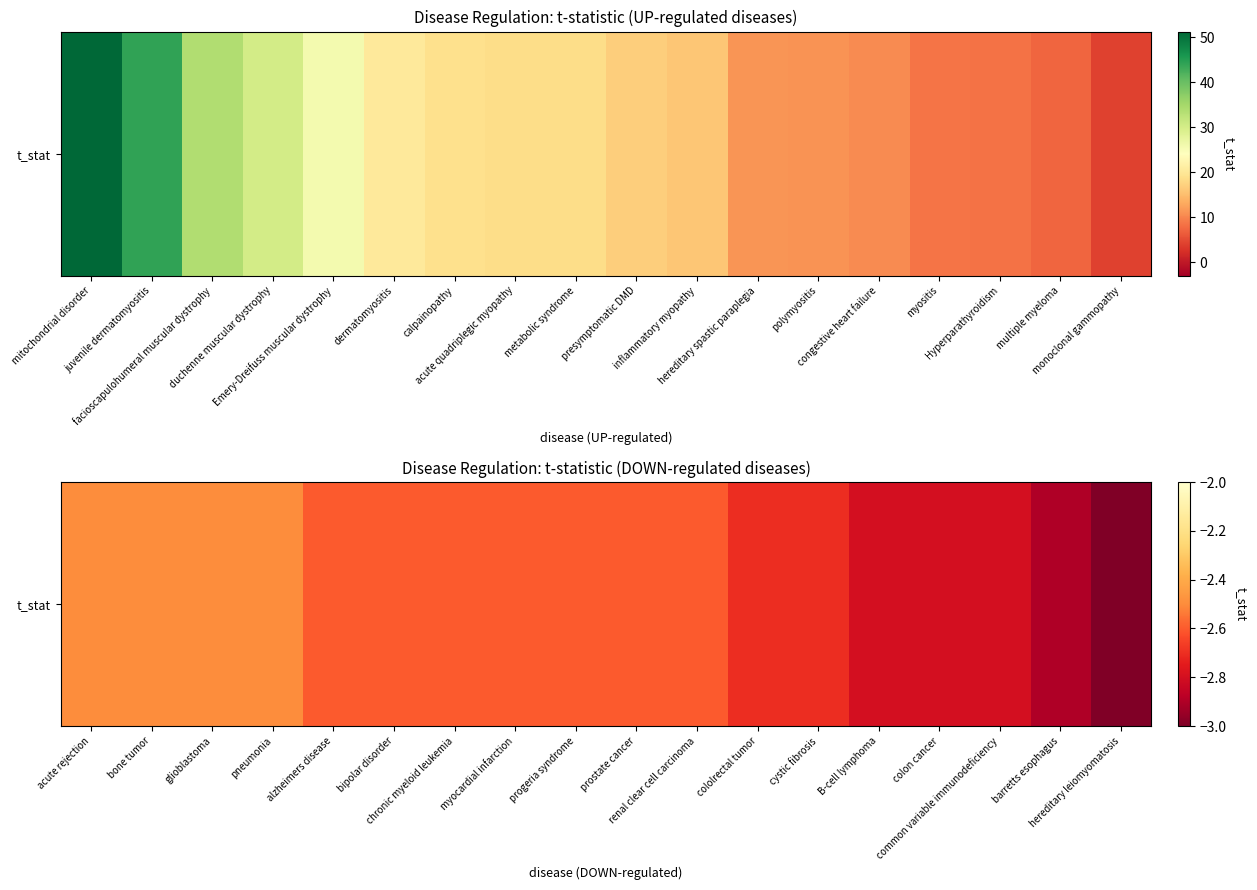

Between bipolar disorder and renal clear cell carcinoma, which is larger?

bipolar disorder